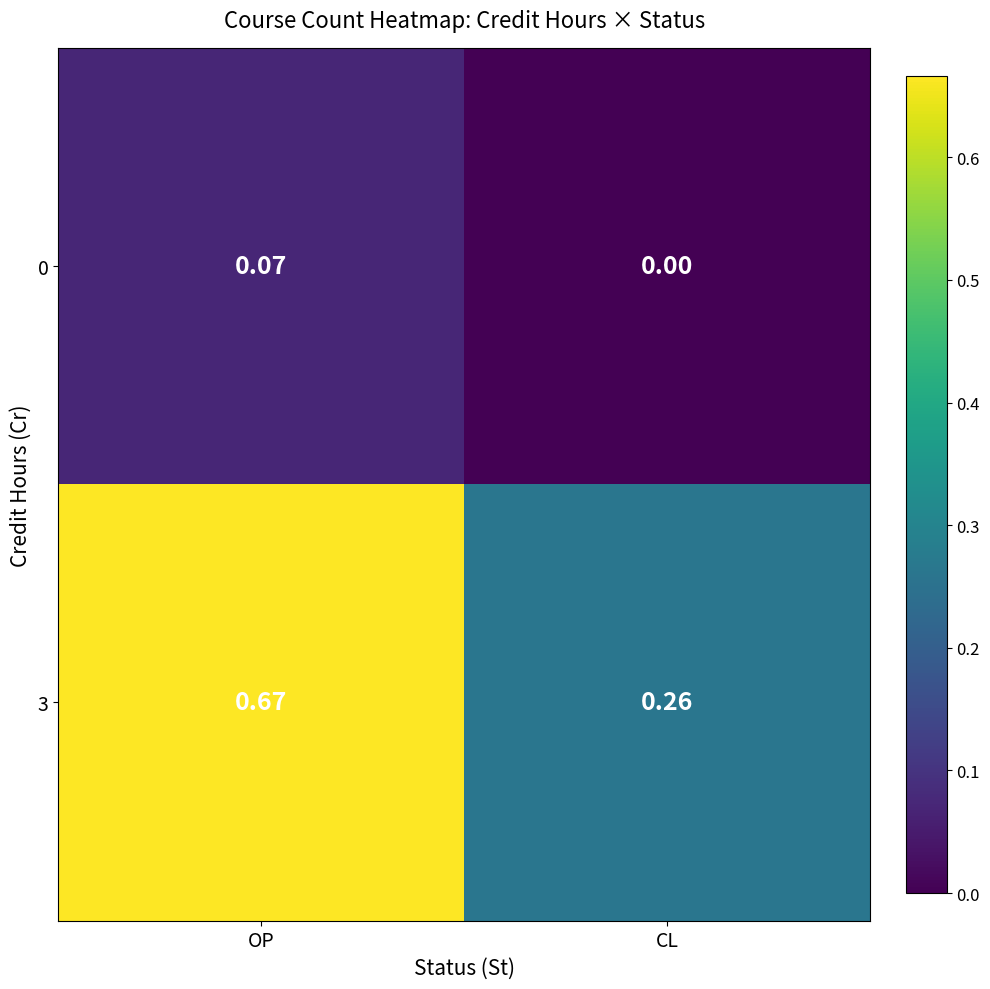

At which category is the sum across all series the highest?

OP